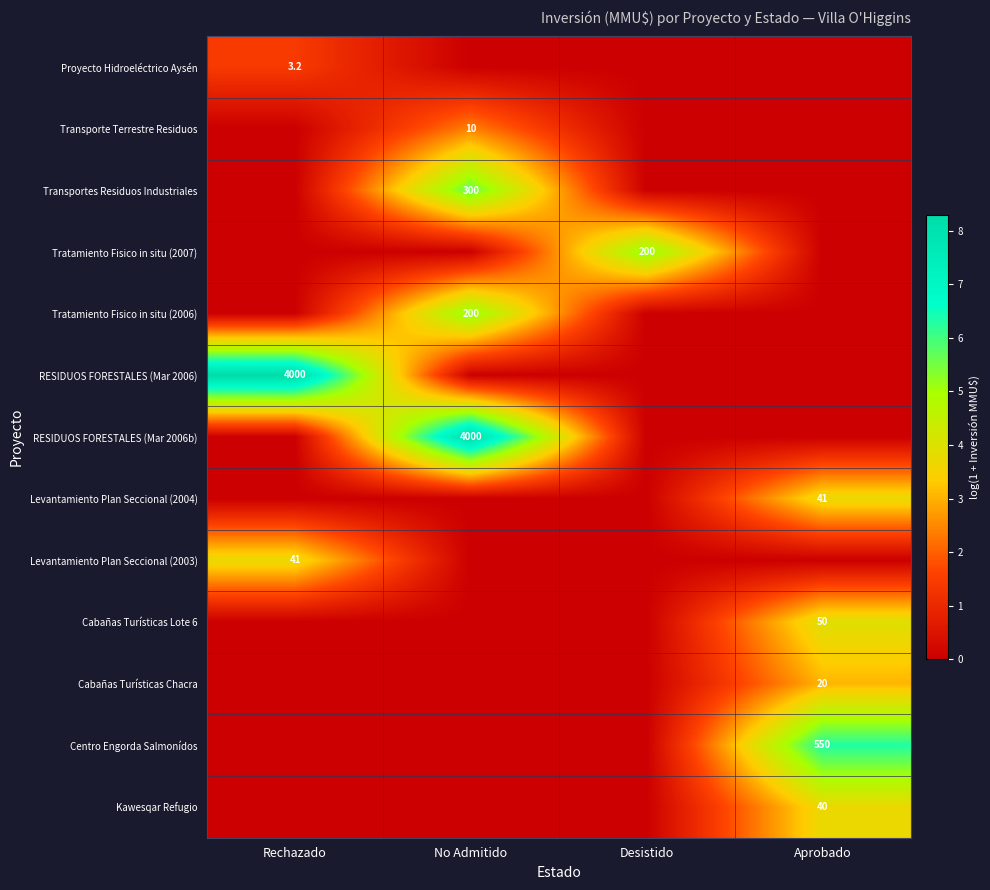

The Levantamiento Plan Seccional (2004) series shows 70.0 at Aprobado. True or false?

False